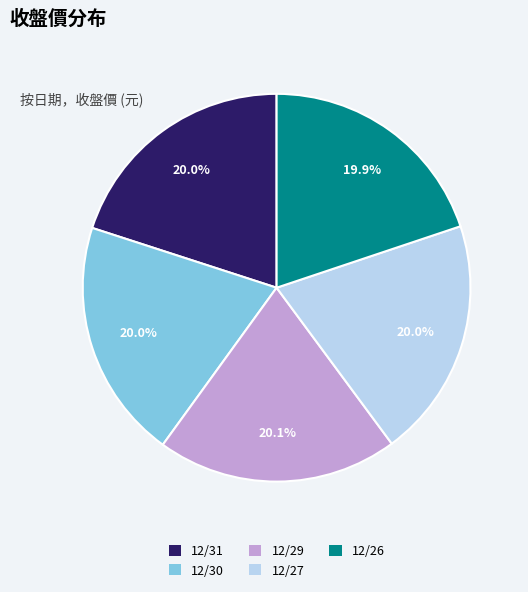

Is 12/30 the majority of the pie?

No